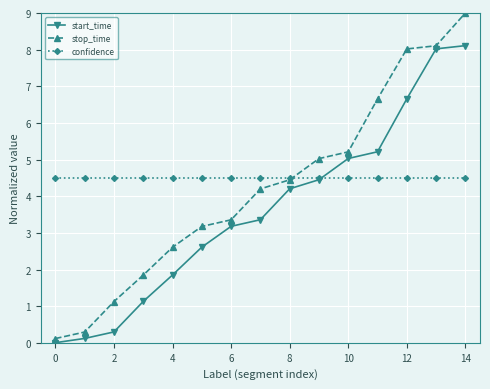

Which series has the largest range (max minus min)?

stop_time